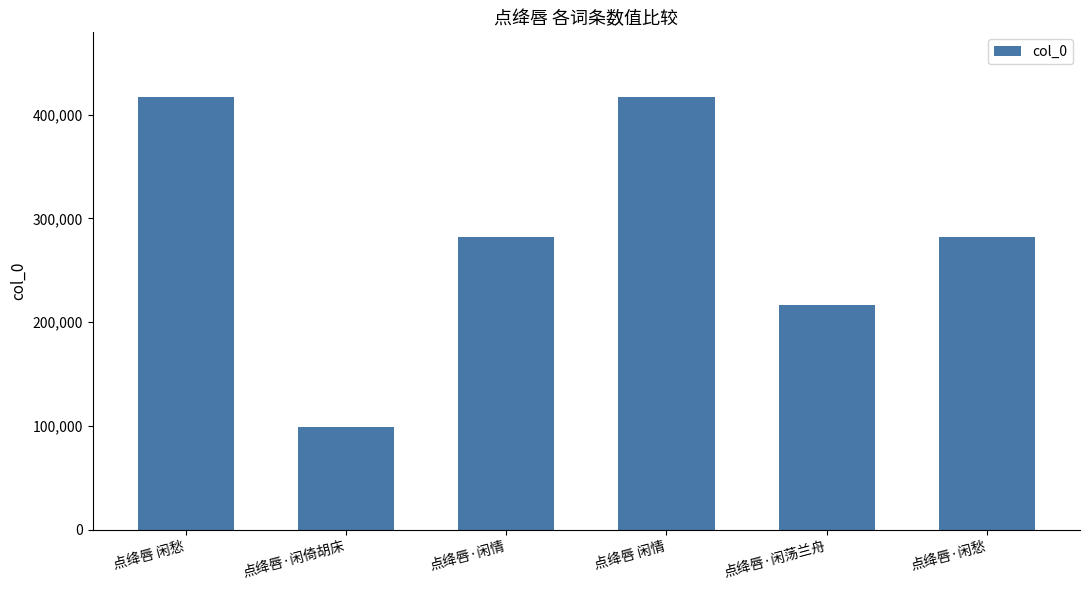

What position from the left is 点绛唇·闲情?

3